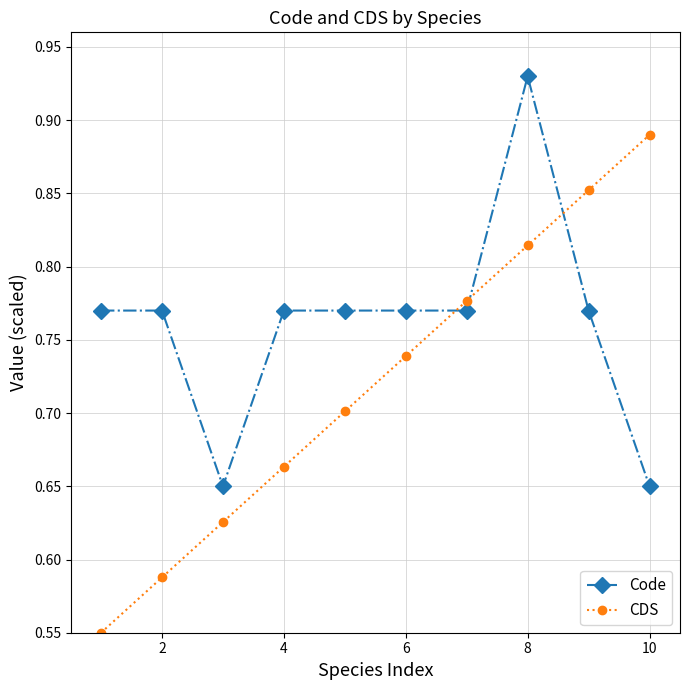

True or false: CDS and Code cross at least once.

True